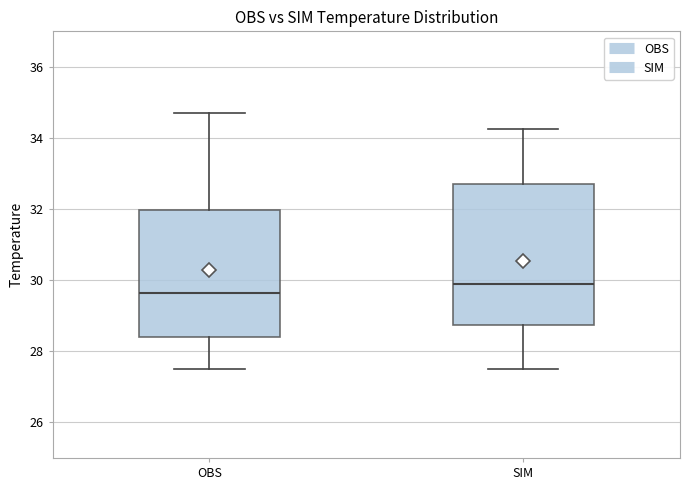

Reading left to right, transcribe this box plot: for each box, give where its median line is, the range the box spans, and where its two whiskers end, as read against the y-axis. The values are not printed on the chart, so give them approximately, as read against the axis.

OBS: median 29.6, box 28.4 to 32.0, whiskers 27.6 to 34.8
SIM: median 29.8, box 28.8 to 32.8, whiskers 27.4 to 34.2